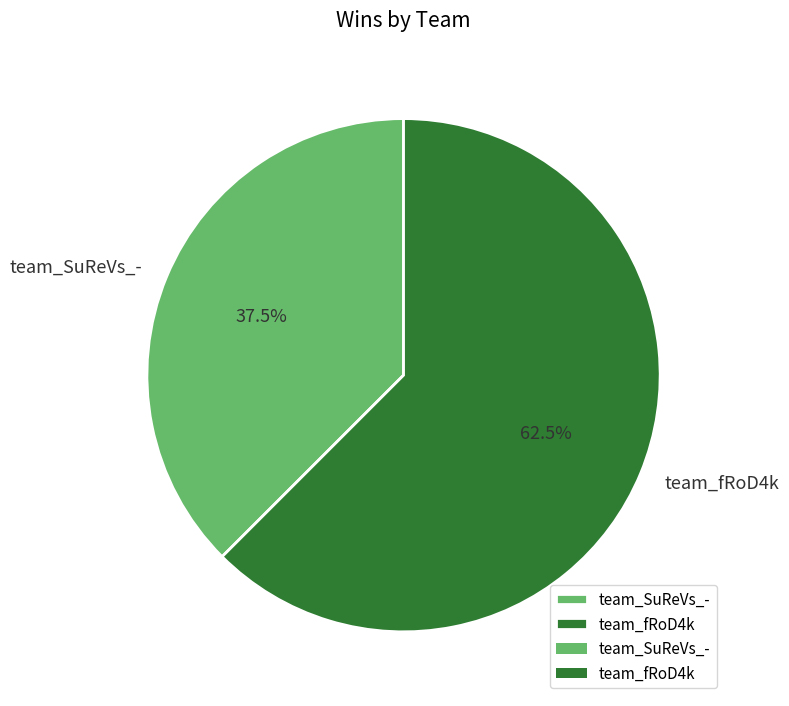

To the nearest percent, what is the difference between the largest and smallest slice percentages?

25%